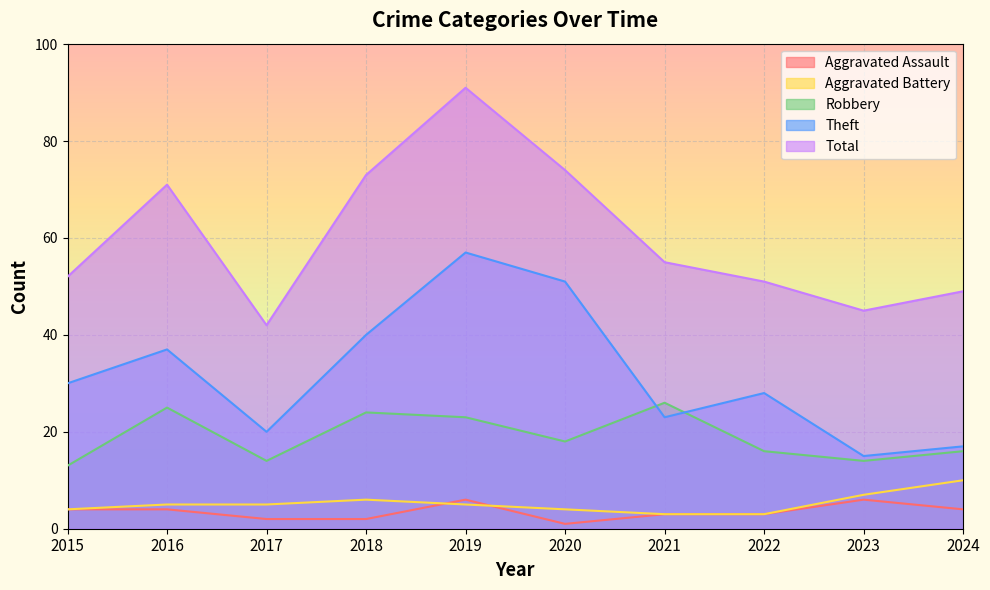

True or false: Aggravated Assault and Total cross at least once.

False